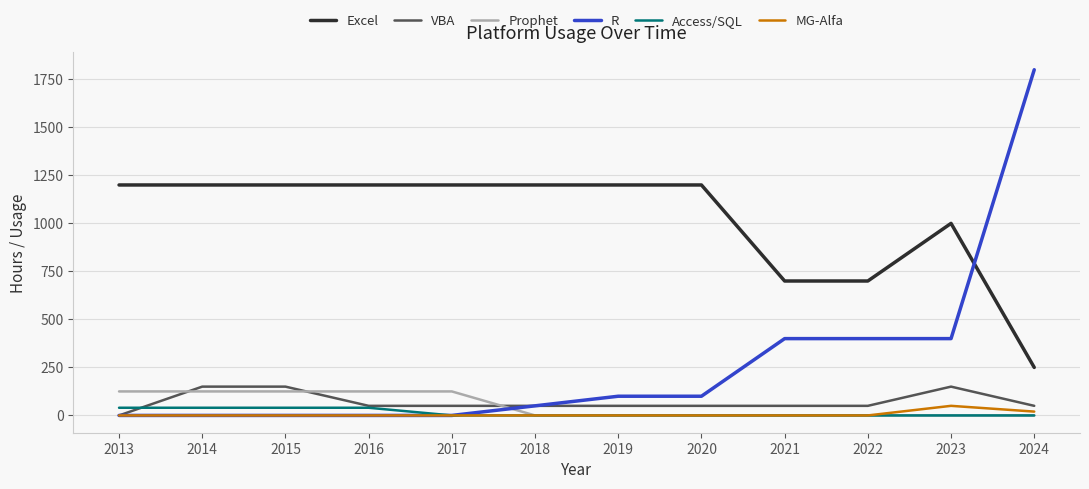

Between 2016 and 2021, which series saw the biggest shift?

Excel